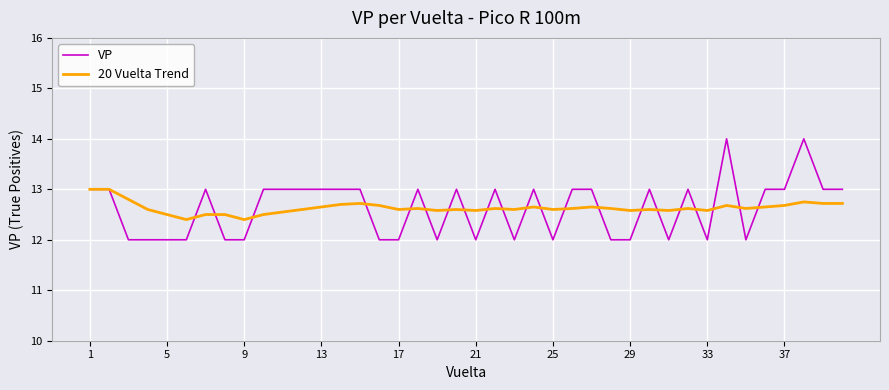

Which series has the largest range (max minus min)?

VP